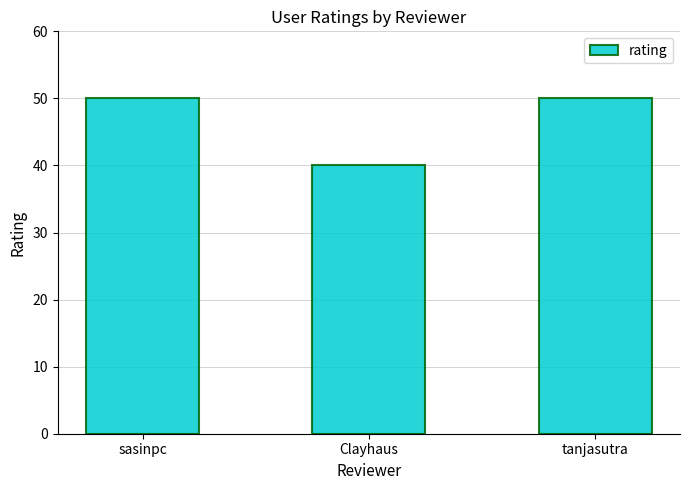

What is the difference between the values at Clayhaus and tanjasutra?

10